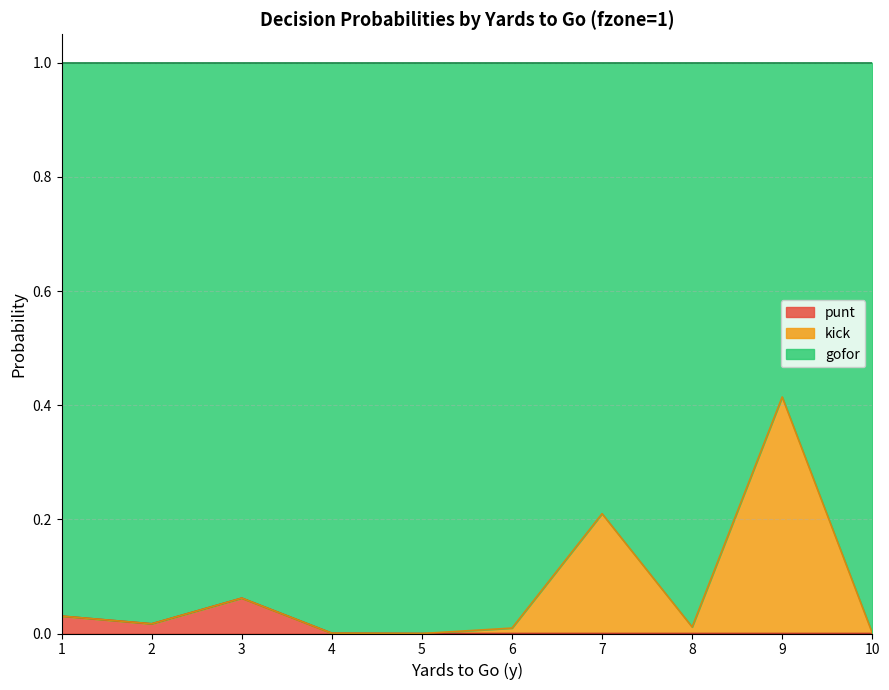

The value of gofor at 7 is 0.4. True or false?

False